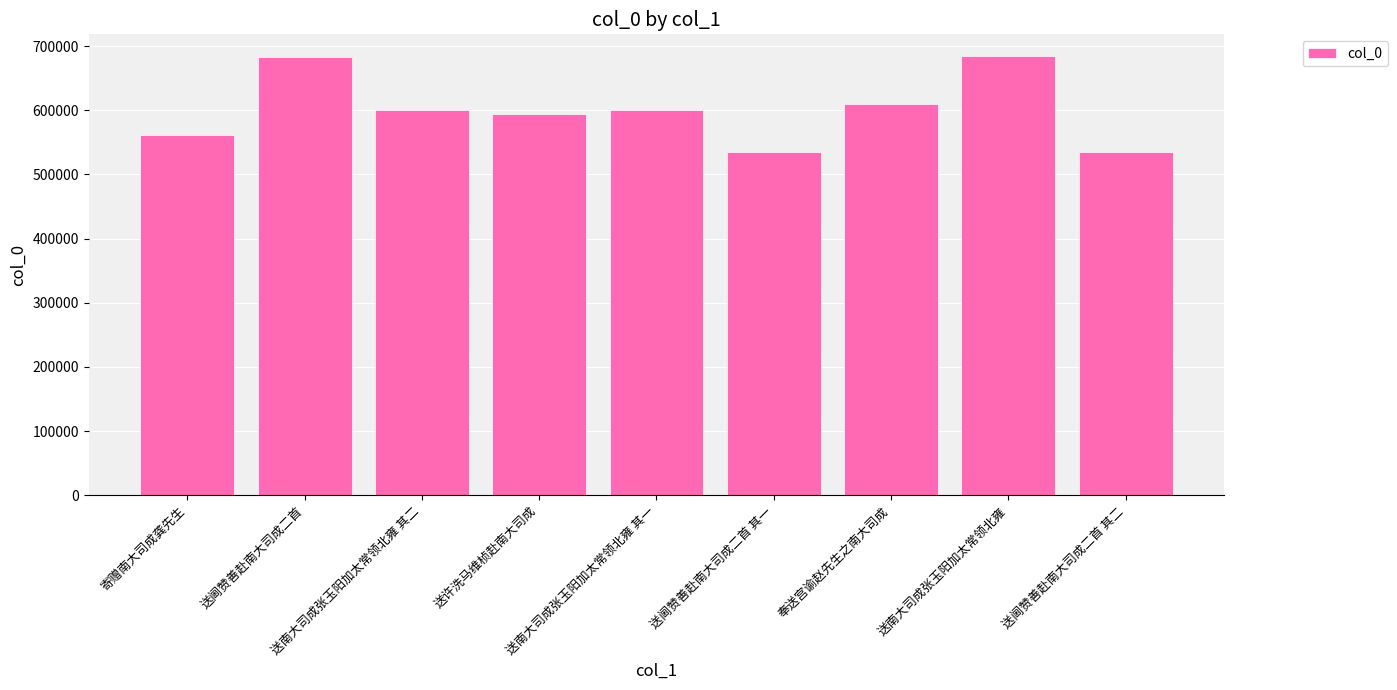

What is the smallest value displayed?

534993